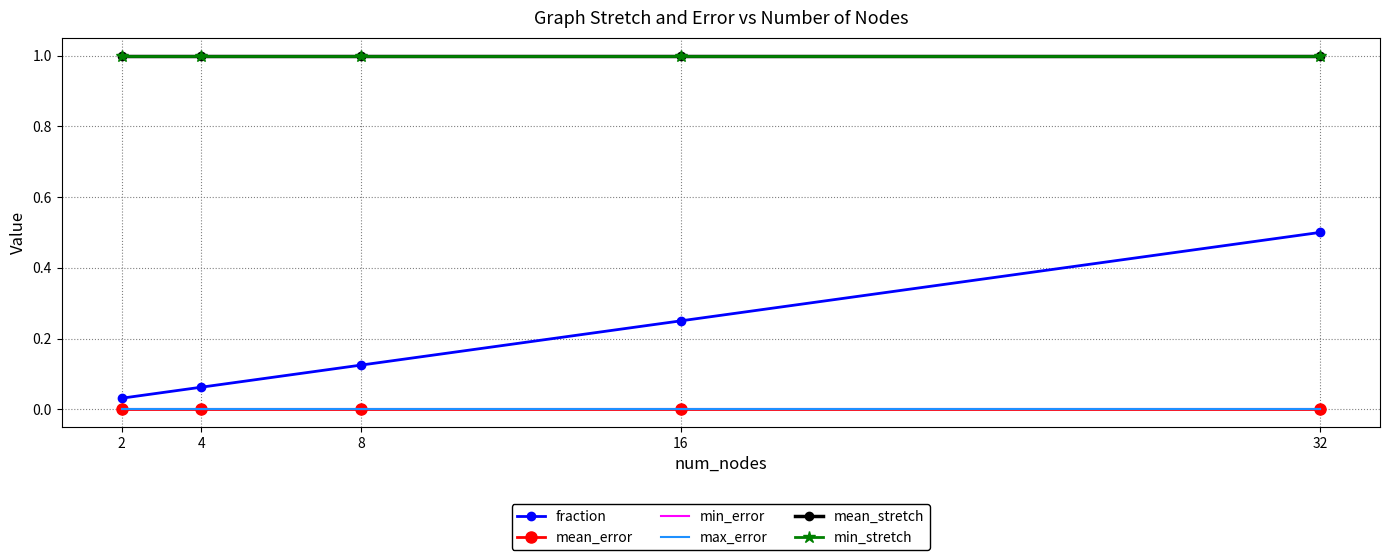

At which category is the sum across all series the highest?

32